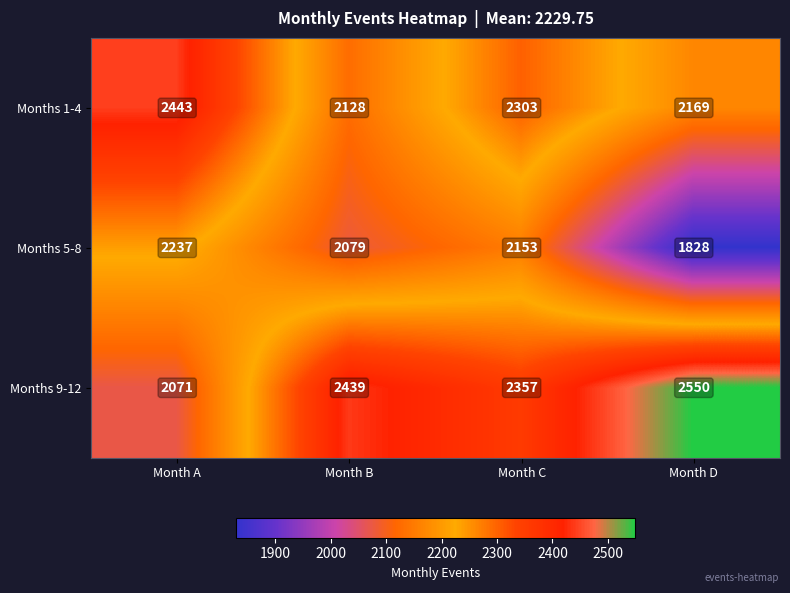

Between Month A and Month B, which series saw the biggest shift?

Months 9-12